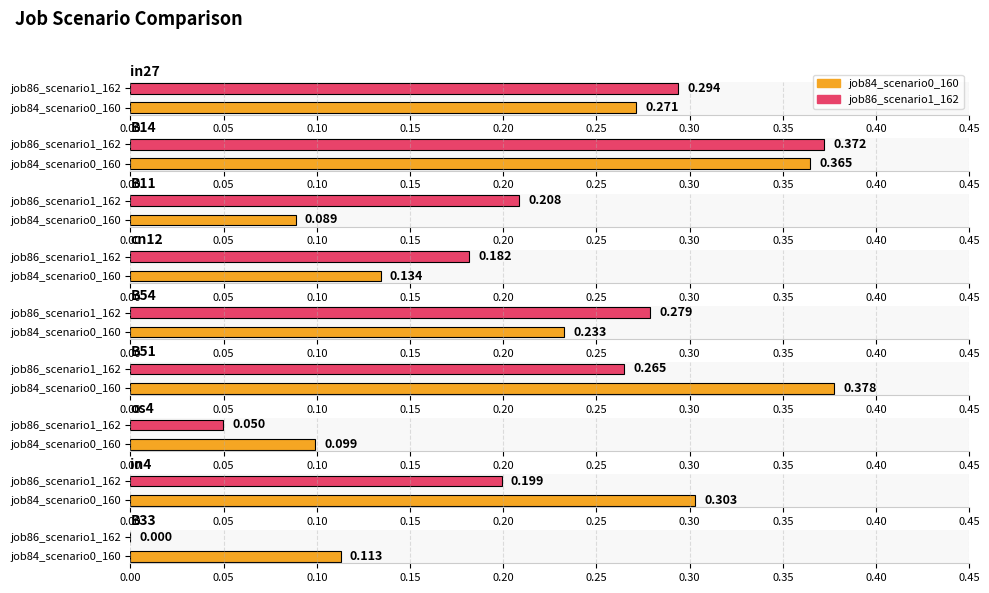

Which series has the largest total across all categories?

job84_scenario0_160